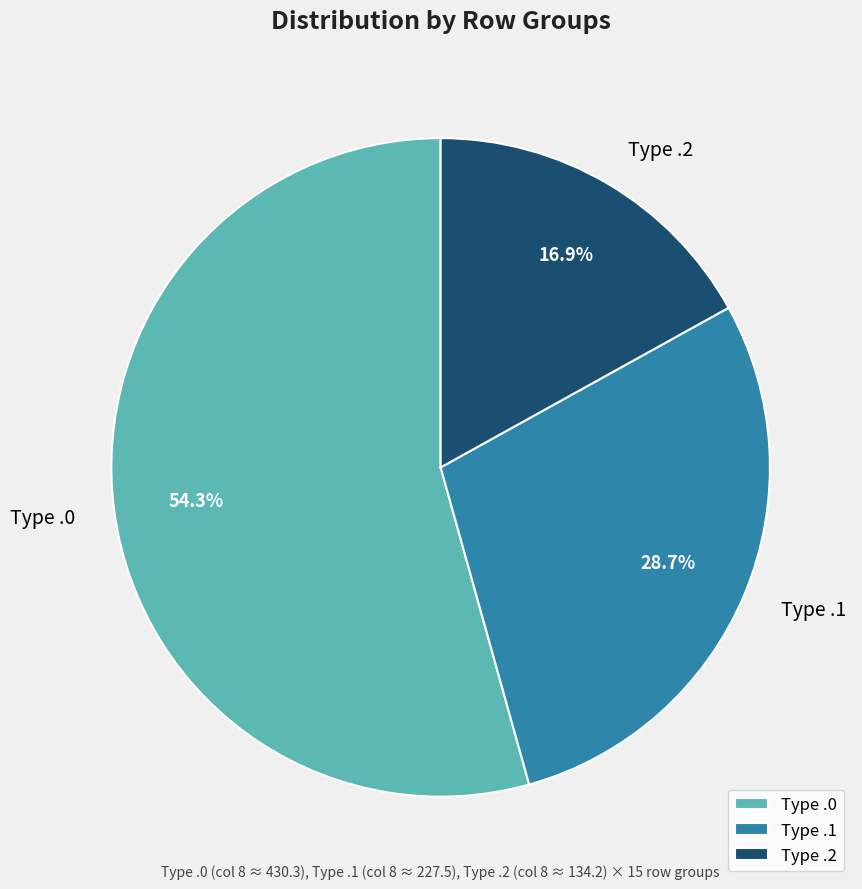

Does any single category account for the majority?

Yes